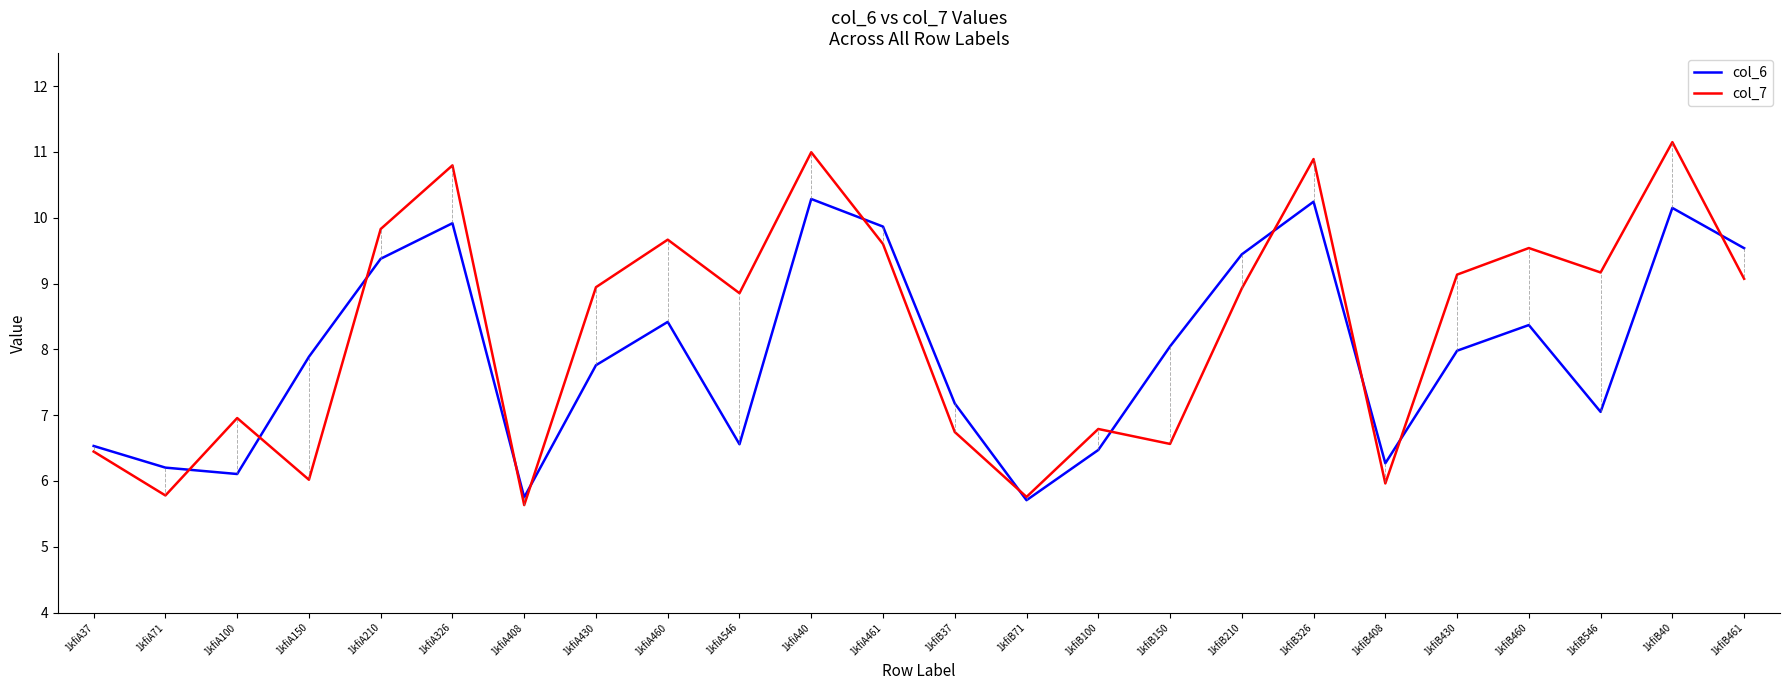

List the series in order of their peak value, highest first.

col_7, col_6